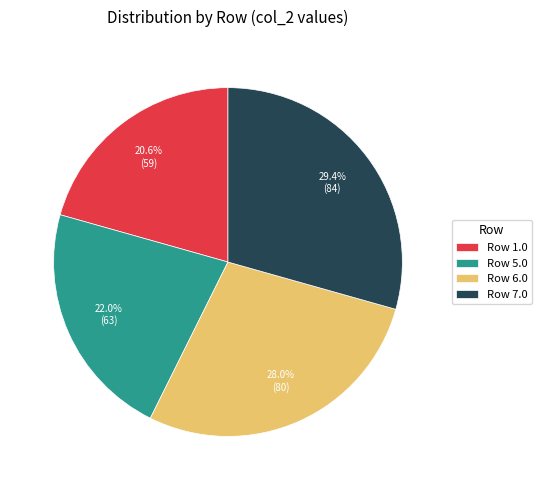

What percentage do Row 7.0 and Row 5.0 together represent?

51.4%